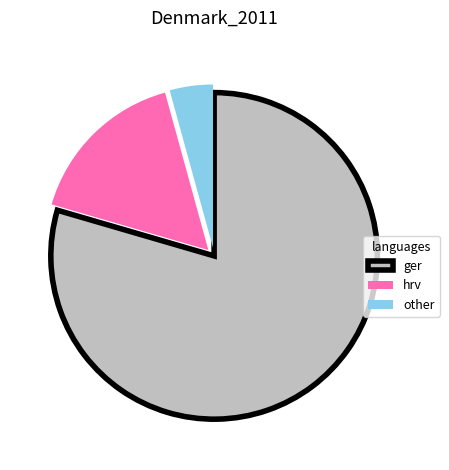

Which category has the smallest portion of the pie?

other